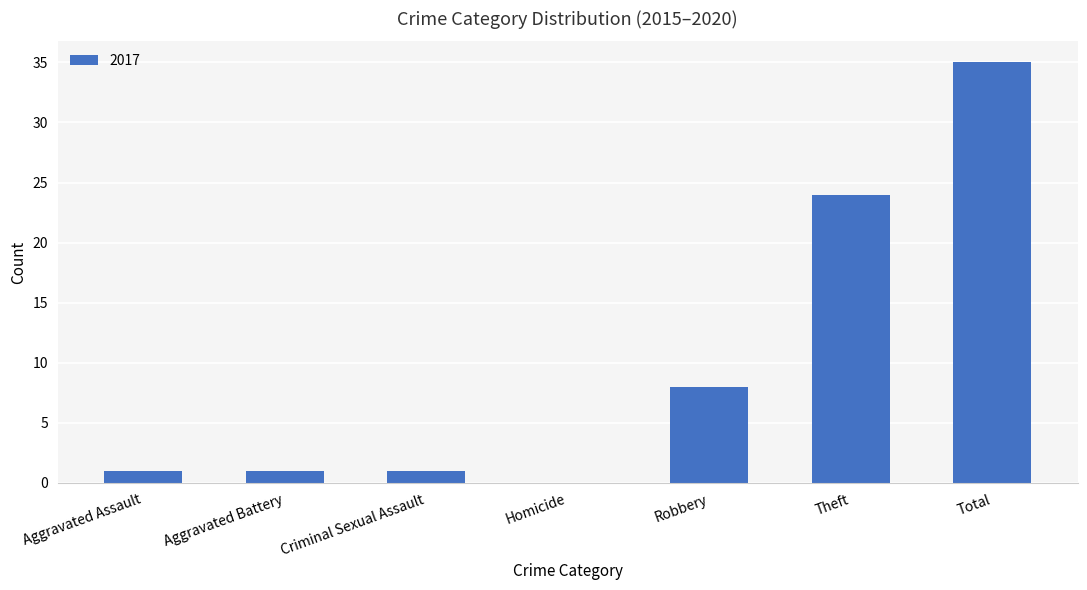

What is the sum of the values at Criminal Sexual Assault and Total?

36